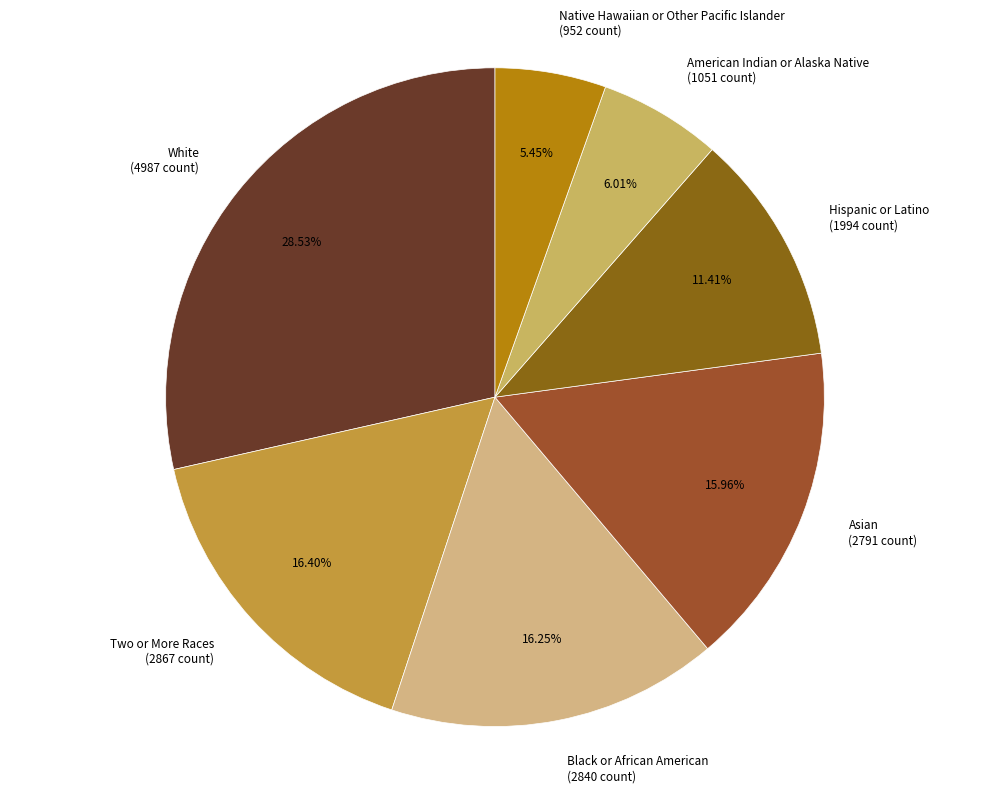

Do Asian (2791 count) and Hispanic or Latino (1994 count) together represent more than half of the pie?

No